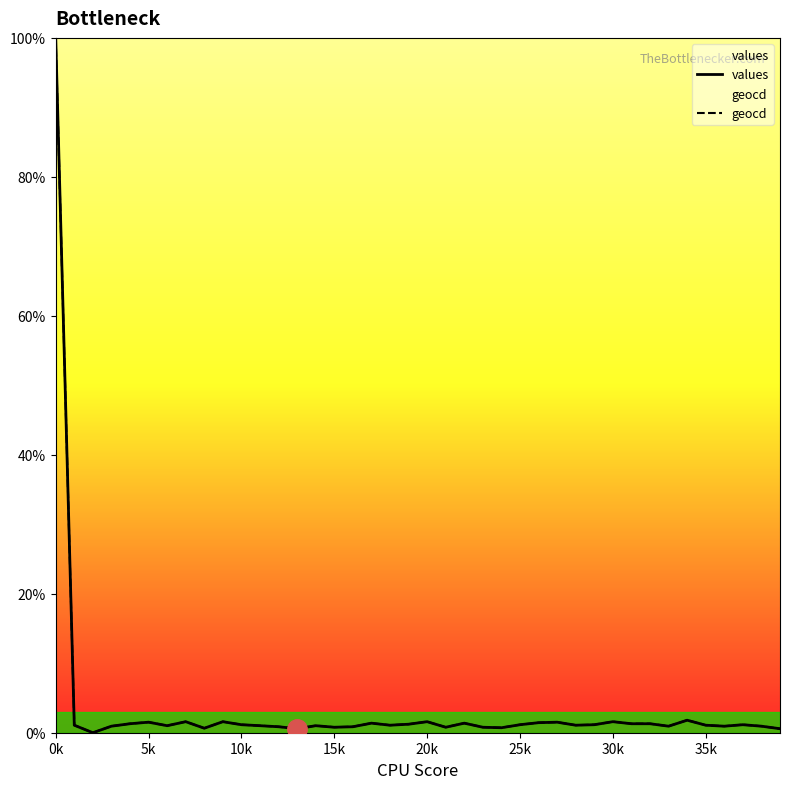

Between 17 and 26, which series saw the biggest shift?

geocd